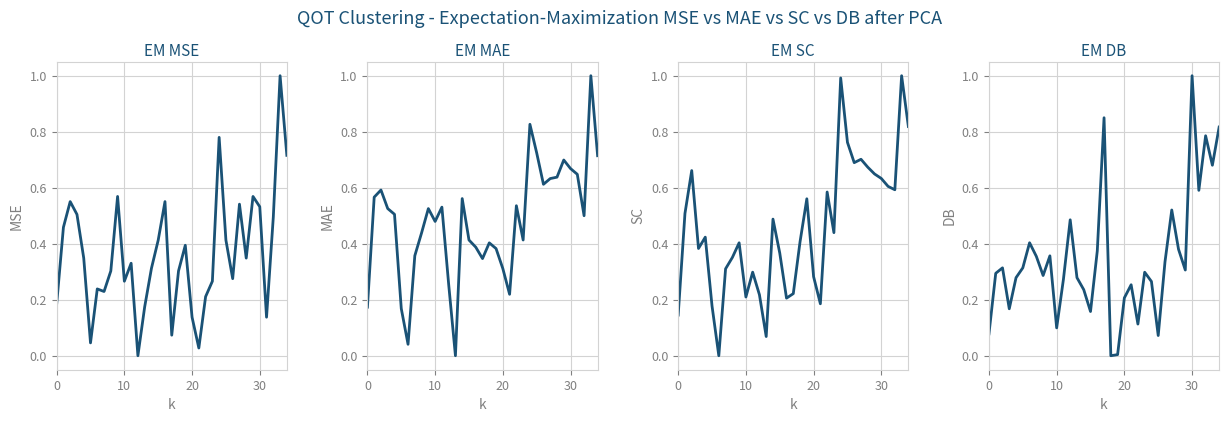

What is the difference between the B2 values at 12 and 15?

0.2